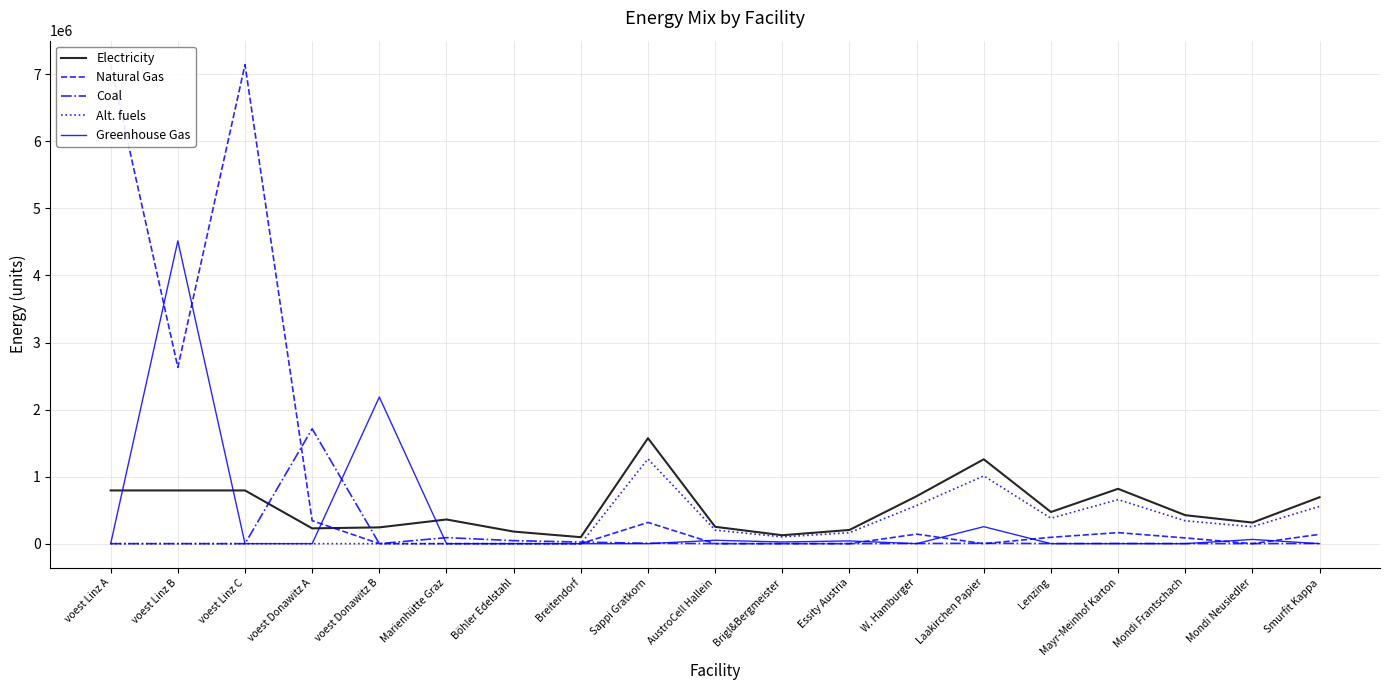

Which category has the highest value in the Greenhouse Gas series?

voest Linz B